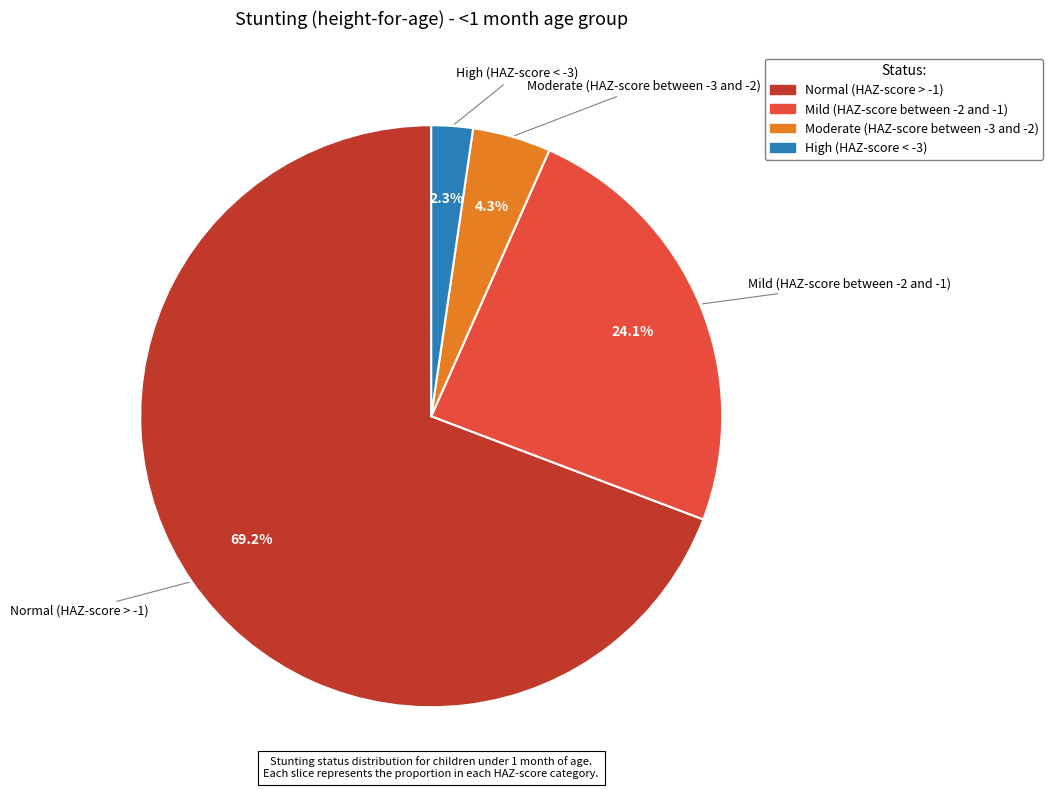

Between Normal (HAZ-score > -1) and High (HAZ-score < -3), which is larger?

Normal (HAZ-score > -1)